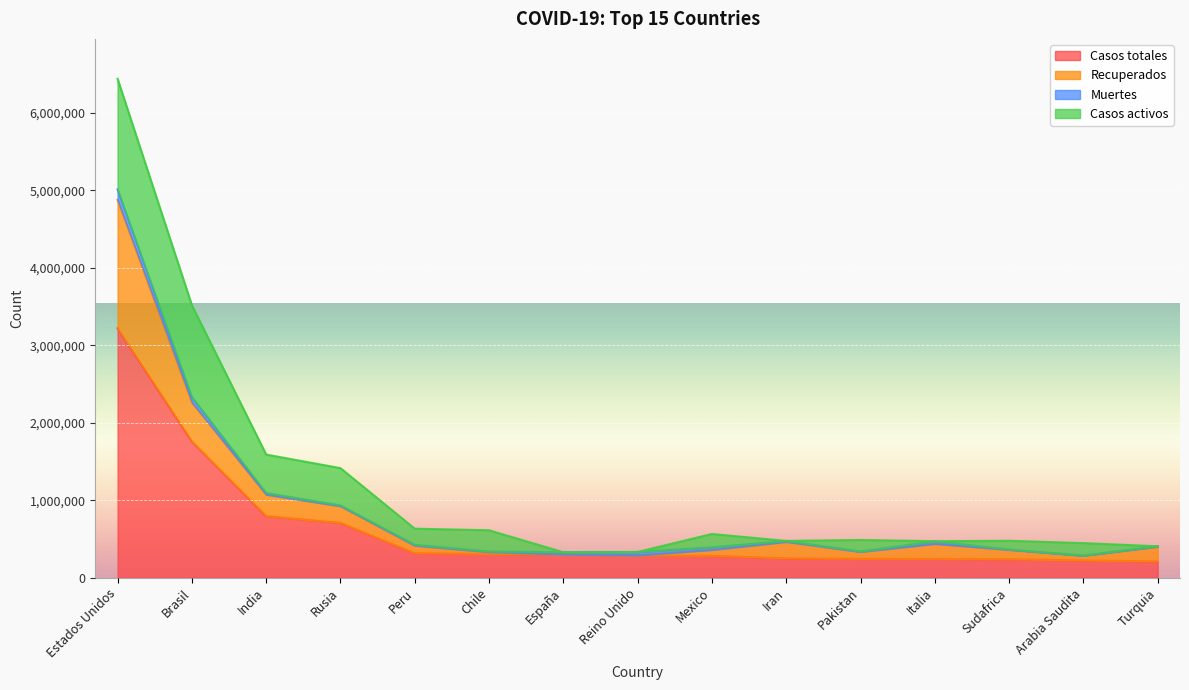

True or false: Recuperados and Casos totales cross at least once.

False